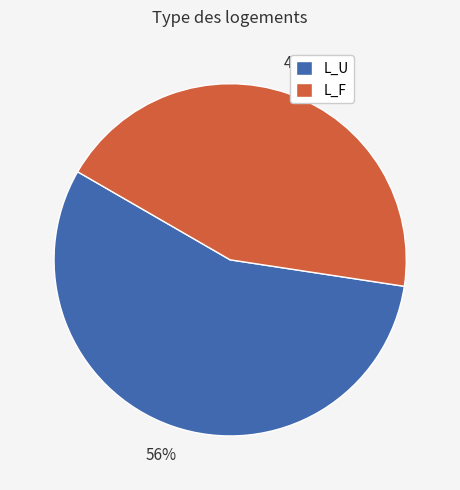

Rank the categories by value from highest to lowest.

L_U, L_F